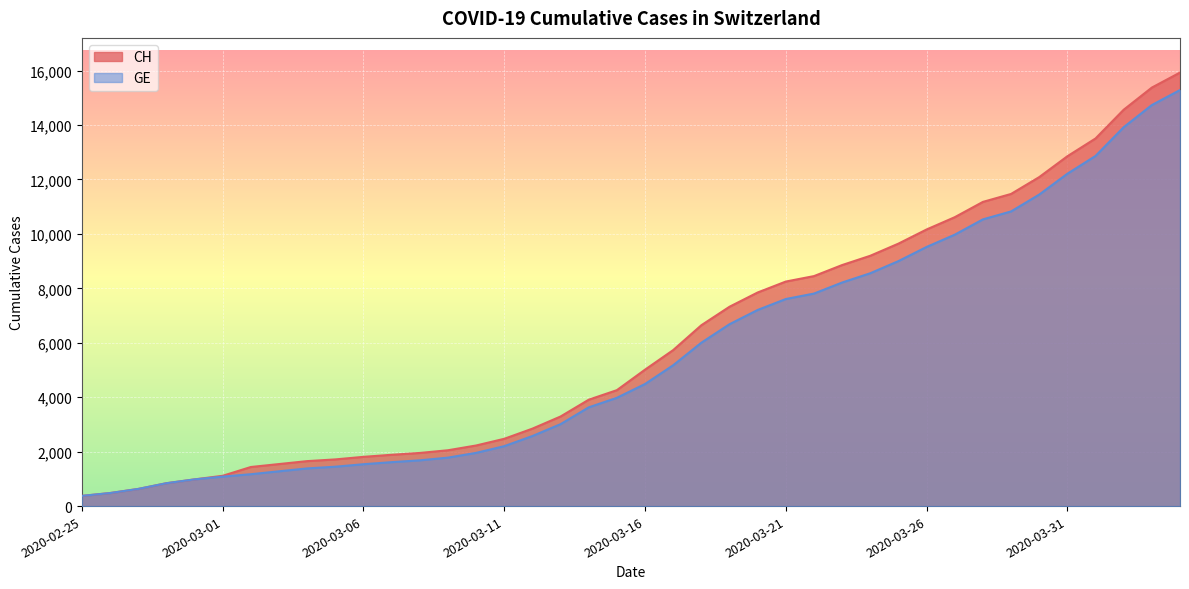

True or false: CH and GE intersect in this chart.

False